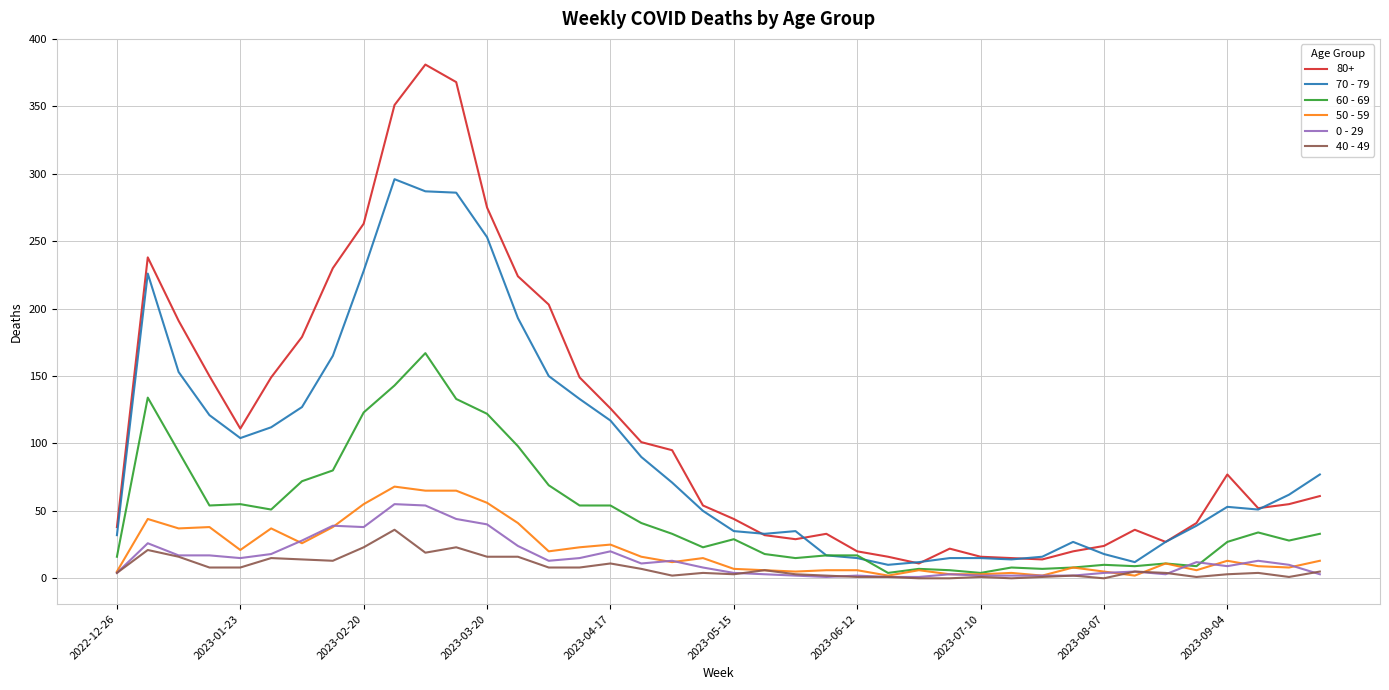

What is the maximum value shown in the chart?

381